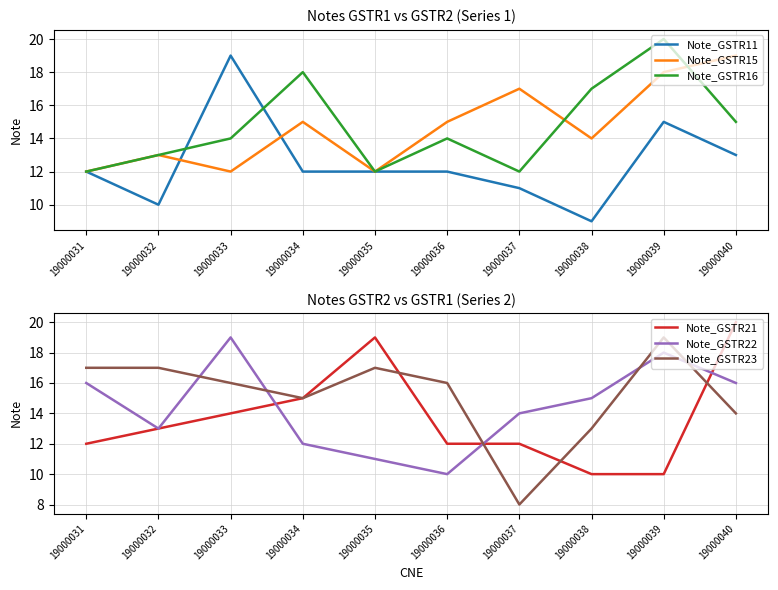

Is it true that Note_GSTR11 equals 15 at 19000039?

True